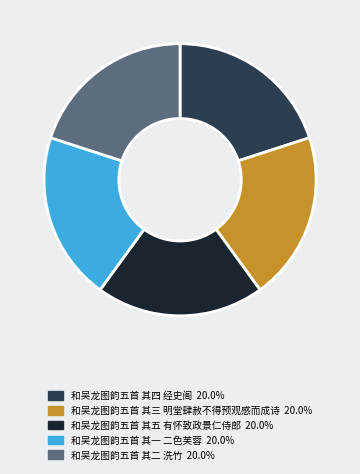

Combined, do 和吴龙图韵五首 其五 有怀致政景仁侍郎 and 和吴龙图韵五首 其二 洗竹 account for over 50%?

No